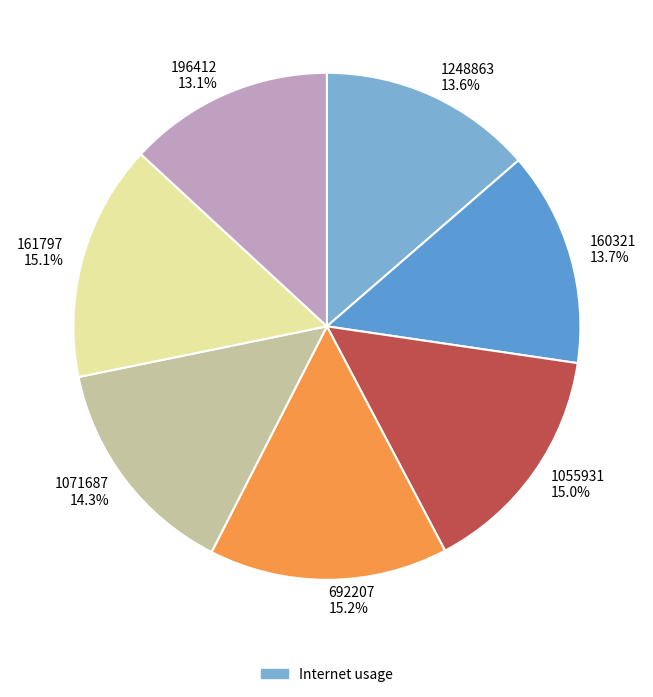

What percentage do 160321 13.7% and 196412 13.1% together represent?

26.8%